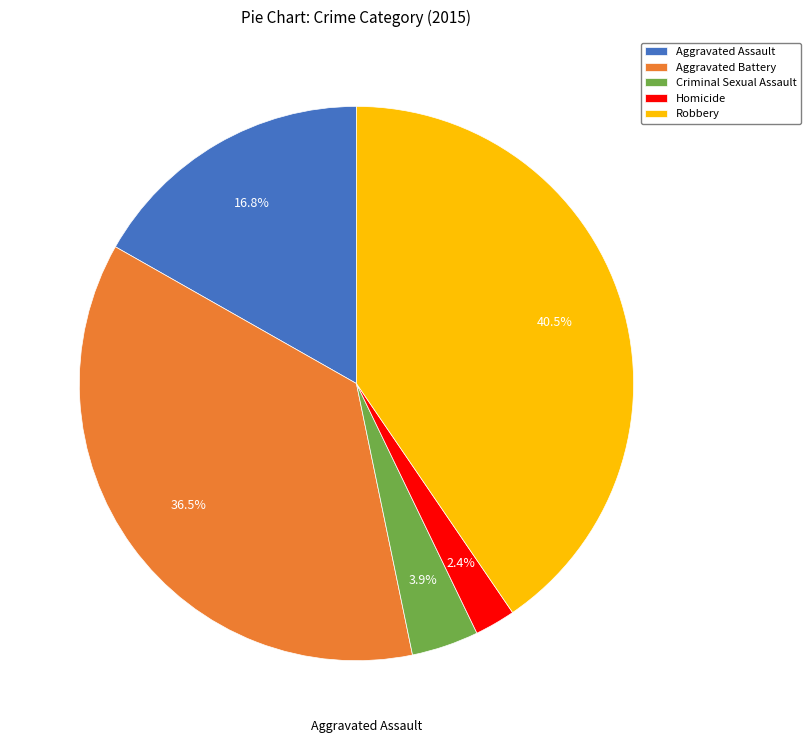

Is it true that Aggravated Battery is 44% of the pie?

False